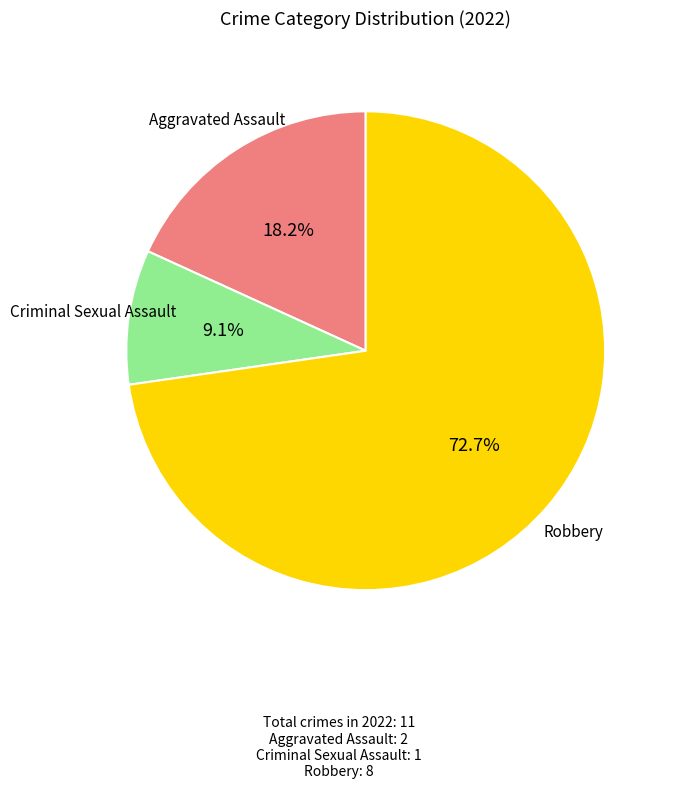

Is there any slice that represents more than half of the pie?

Yes